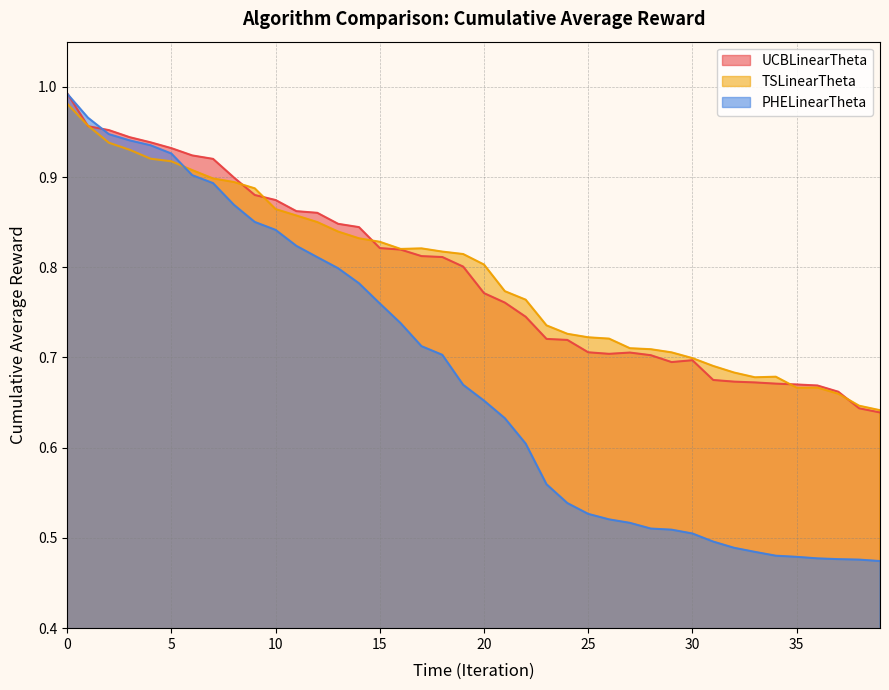

After their last crossing, which series has the higher values: UCBLinearTheta or PHELinearTheta?

UCBLinearTheta